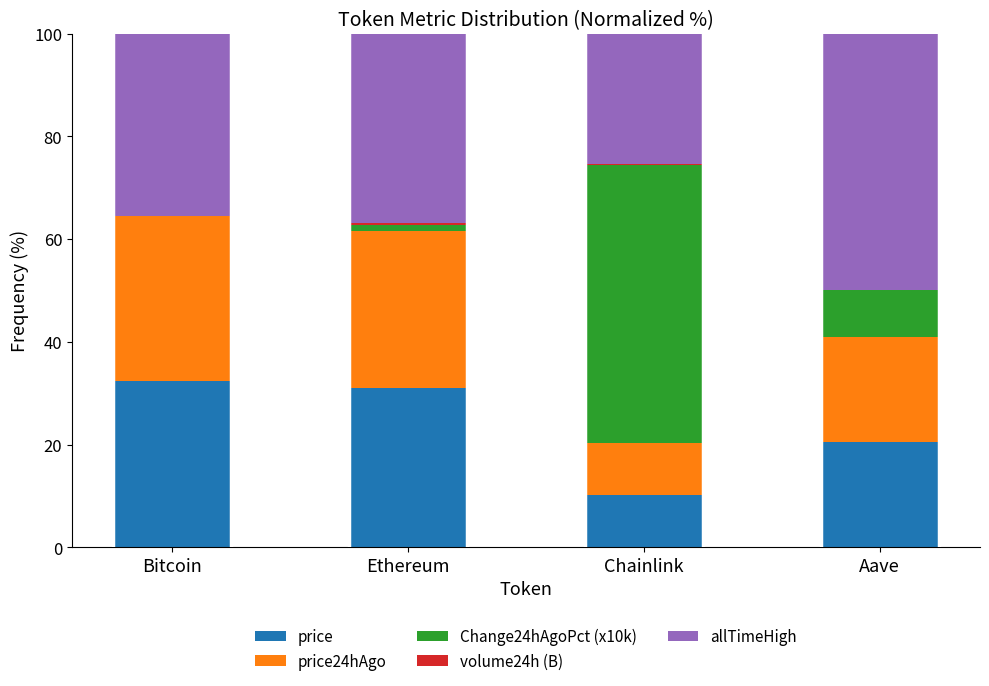

The value of price at Aave is 35.3. True or false?

False